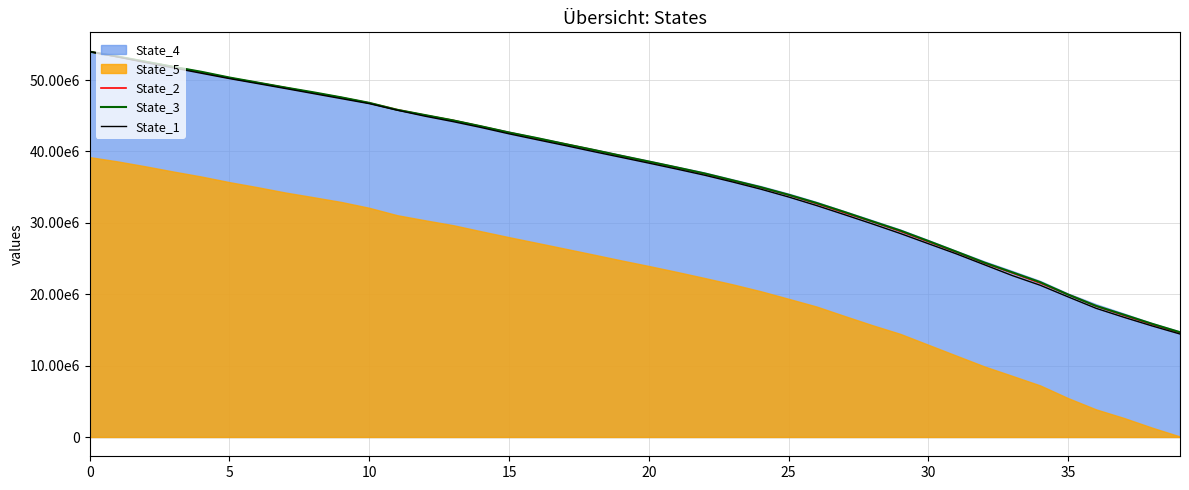

Which series has the largest range (max minus min)?

State_1